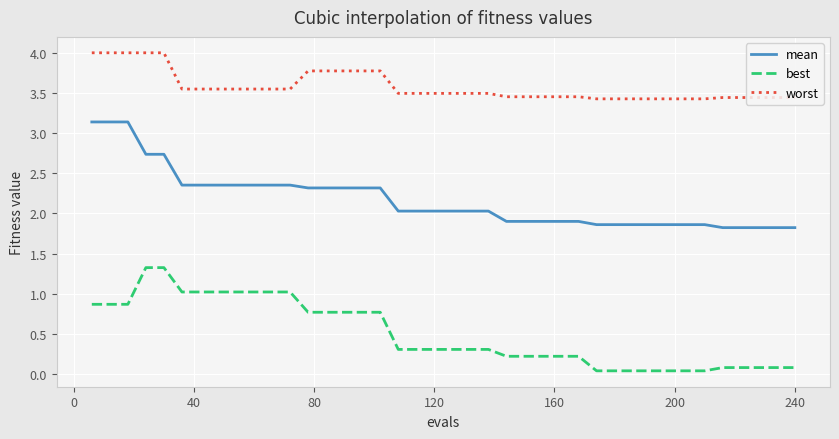

What is the highest value of the worst series?

4.0